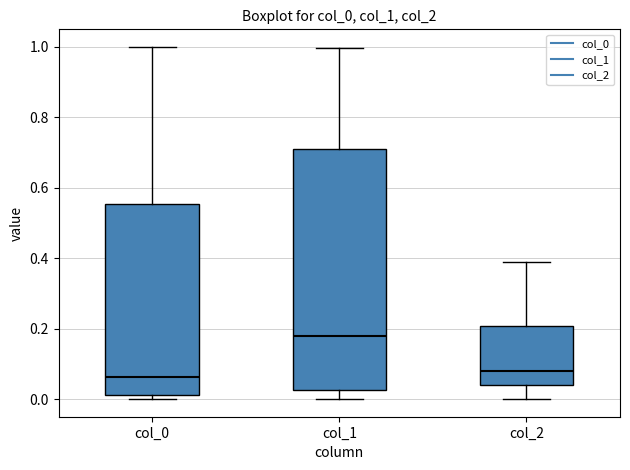

Reading left to right, transcribe this box plot: for each box, give where its median line is, the range the box spans, and where its two whiskers end, as read against the y-axis. The values are not printed on the chart, so give them approximately, as read against the axis.

col_0: median 0.06, box 0.02 to 0.56, whiskers 0.00 to 1.00
col_1: median 0.18, box 0.02 to 0.72, whiskers 0.00 to 1.00
col_2: median 0.08, box 0.04 to 0.20, whiskers 0.00 to 0.38